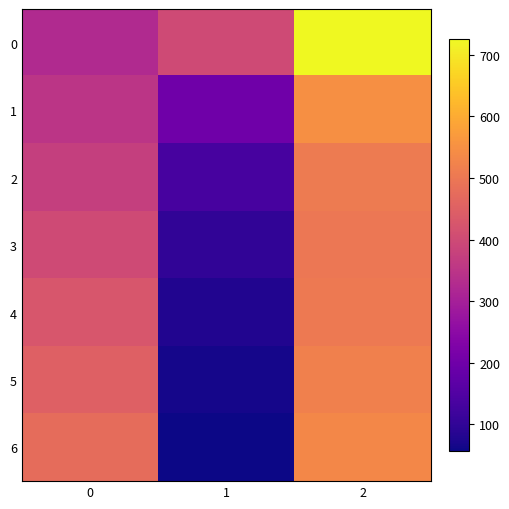

Between 0 and 1, which is larger?

1